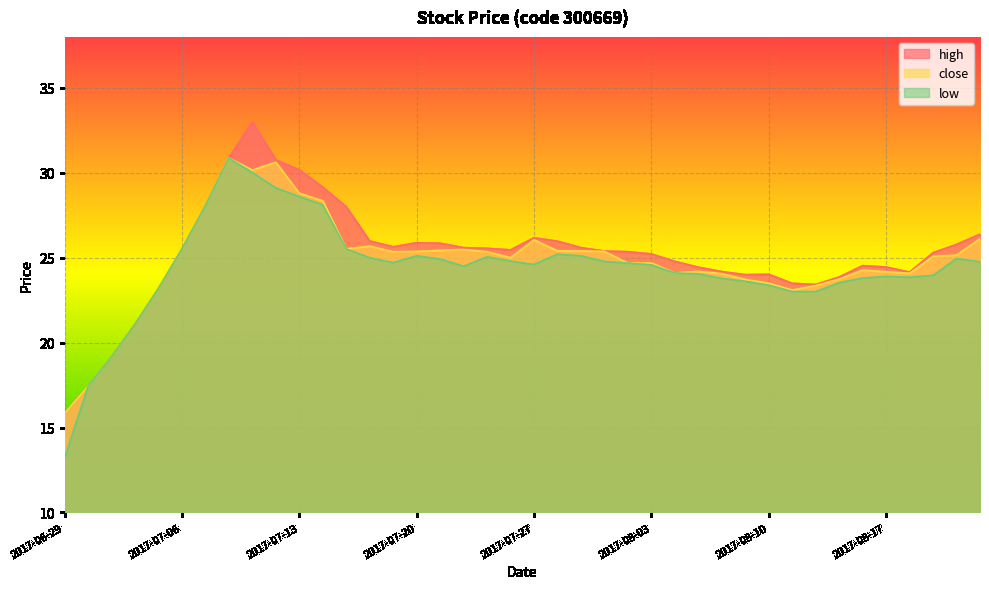

What is the spread (max minus min) of values at 2017-07-27?

1.6